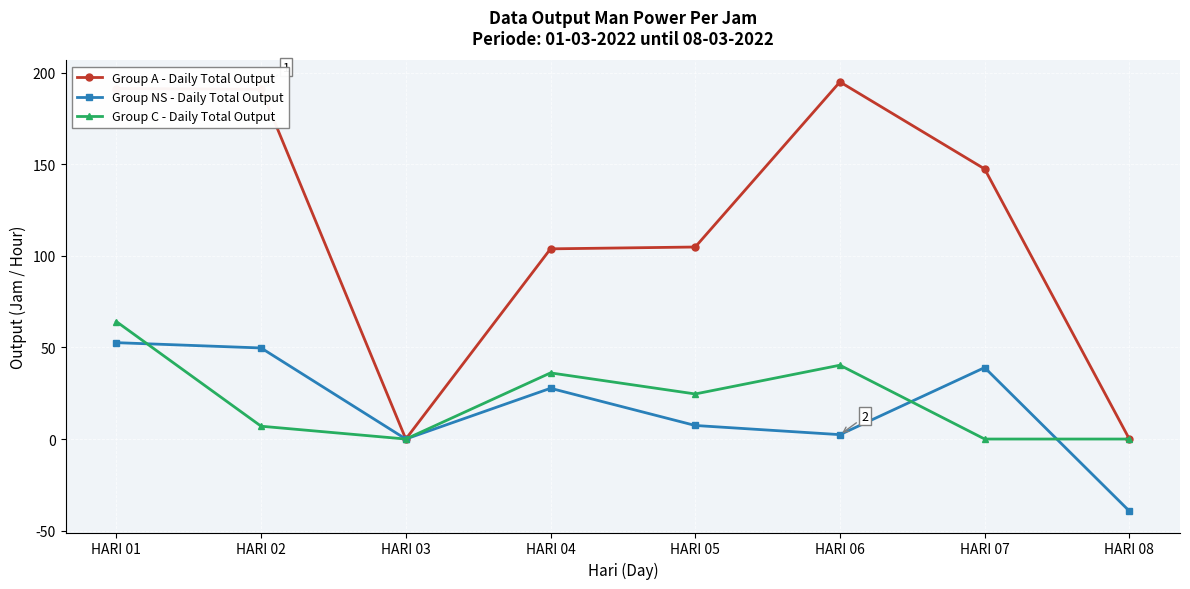

What is the maximum value for Group NS - Daily Total Output?

52.6